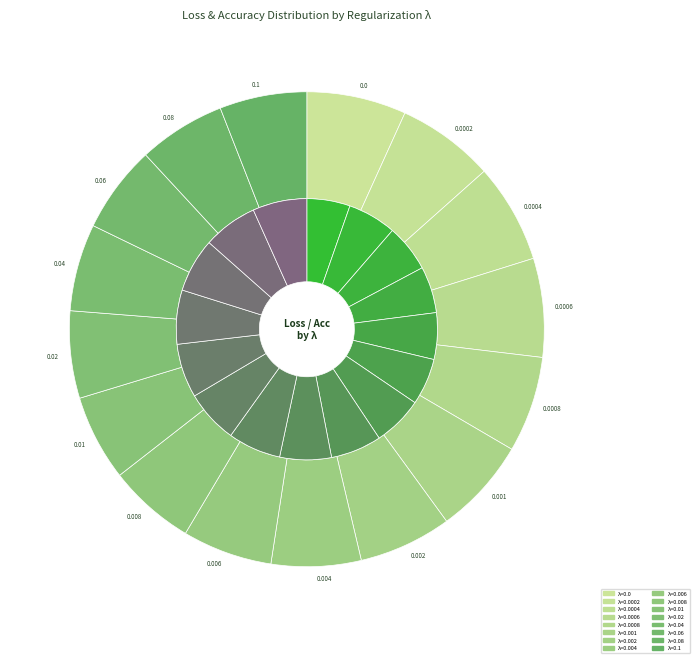

Combined, what portion of the pie is 0.1 and 0.0?

12.1%